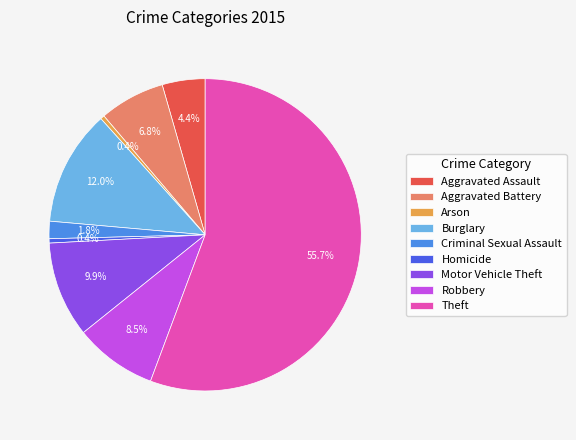

What portion of the pie excludes Criminal Sexual Assault?

98.2%